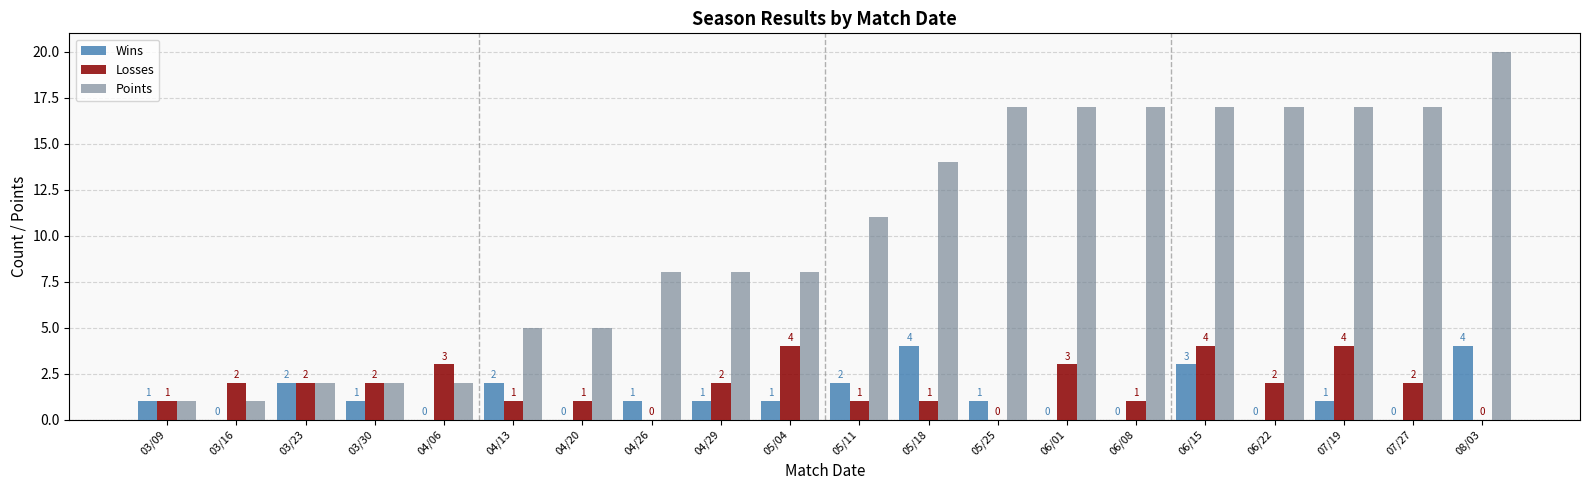

What are all the series names shown in the legend?

Wins, Losses, Points